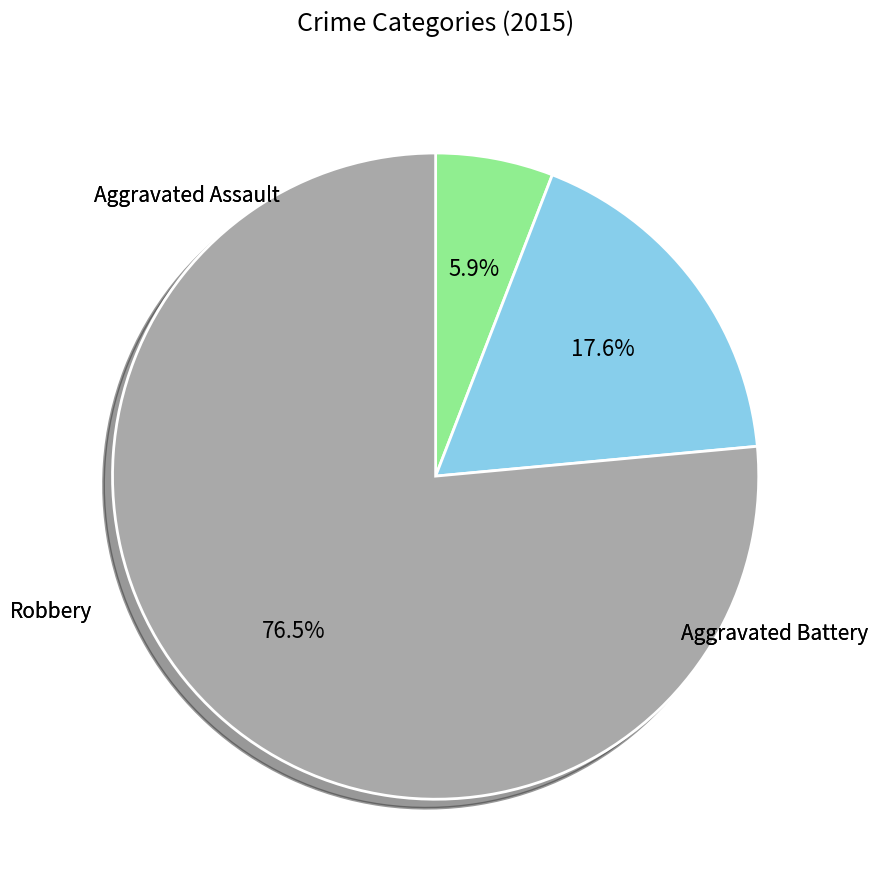

To the nearest percent, what is the difference between the largest and smallest slice percentages?

71%